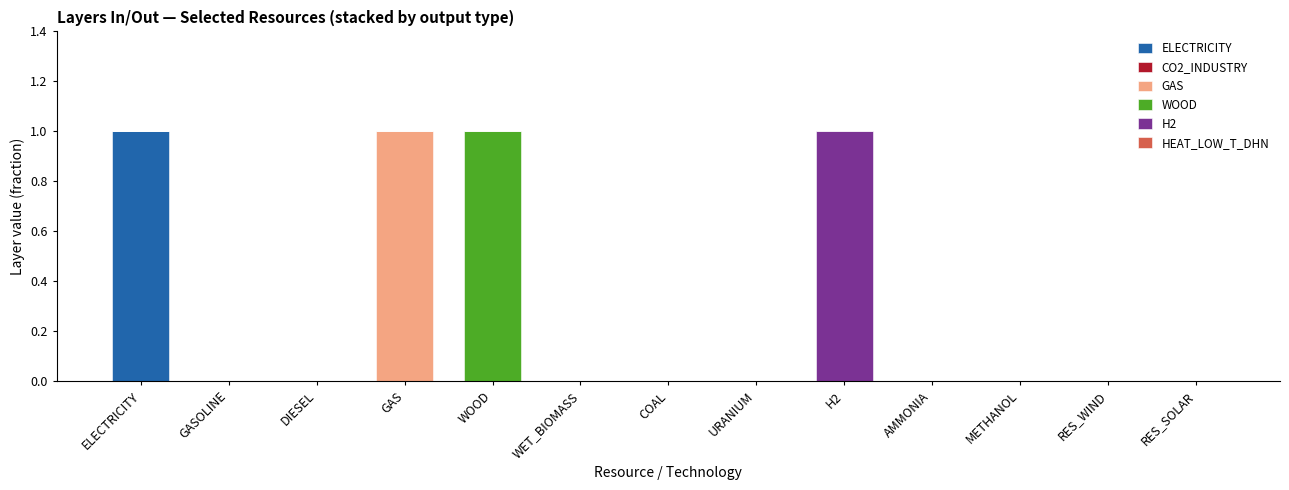

At which label does ELECTRICITY reach its peak?

ELECTRICITY